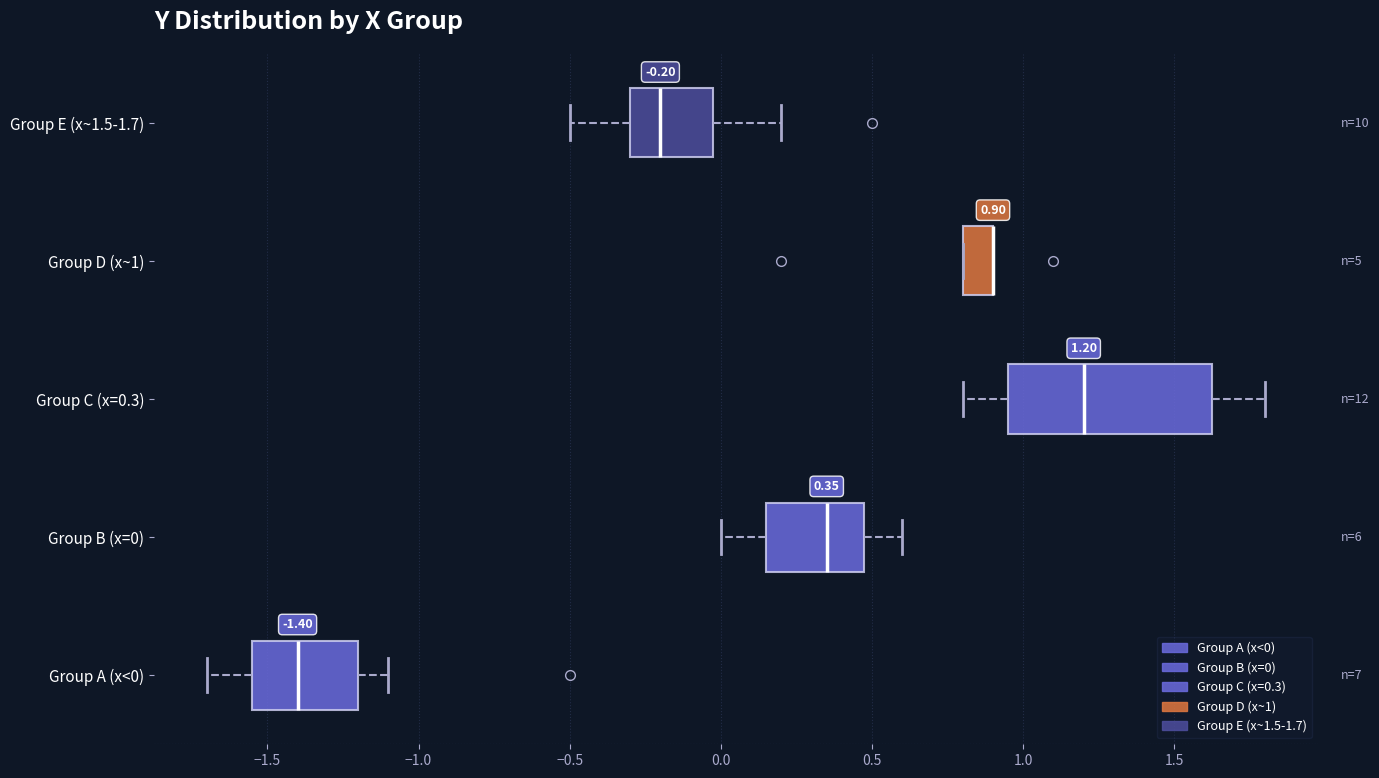

Which box is the widest, from its left edge to its right edge?

Group C (x=0.3)